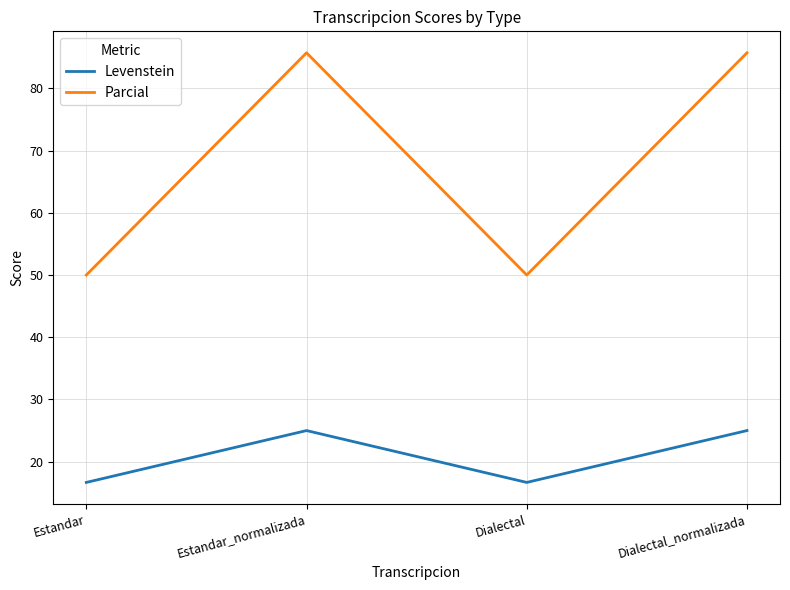

True or false: Levenstein and Parcial intersect in this chart.

False